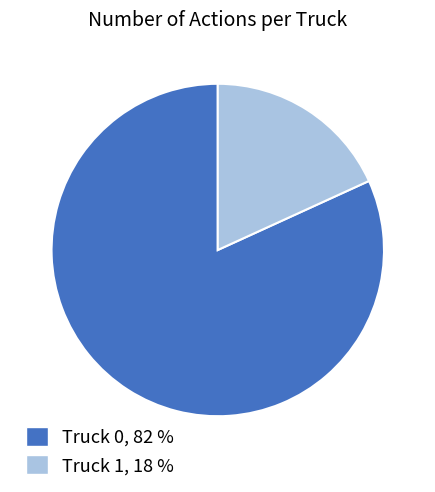

Which has a higher value, Truck 0 or Truck 1?

Truck 0